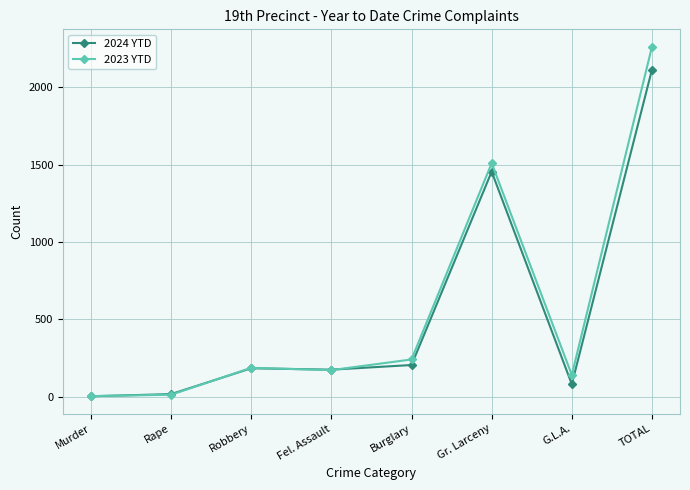

What is the maximum value shown in the chart?

2261